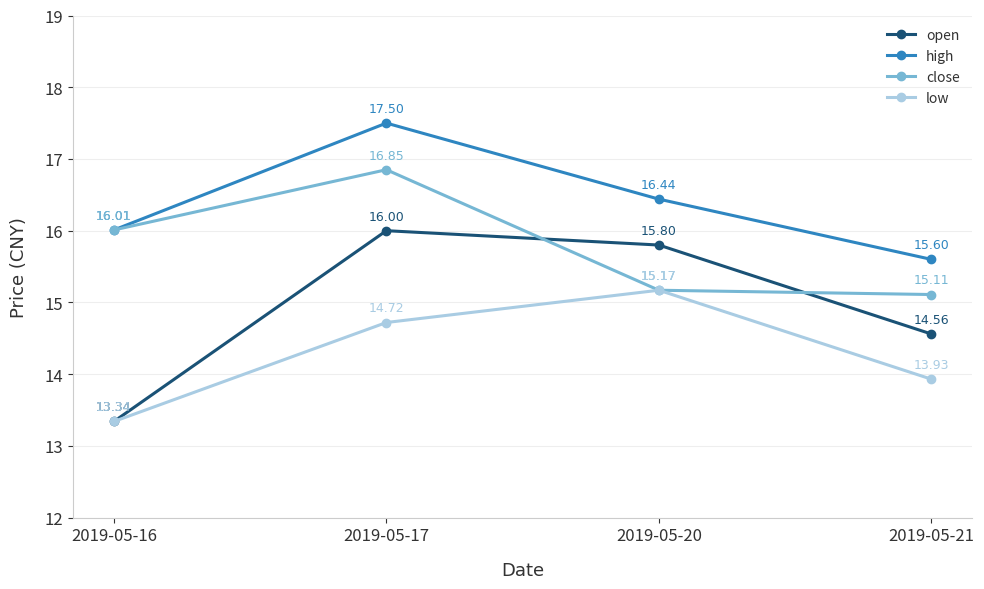

After their last crossing, which series has the higher values: open or close?

close